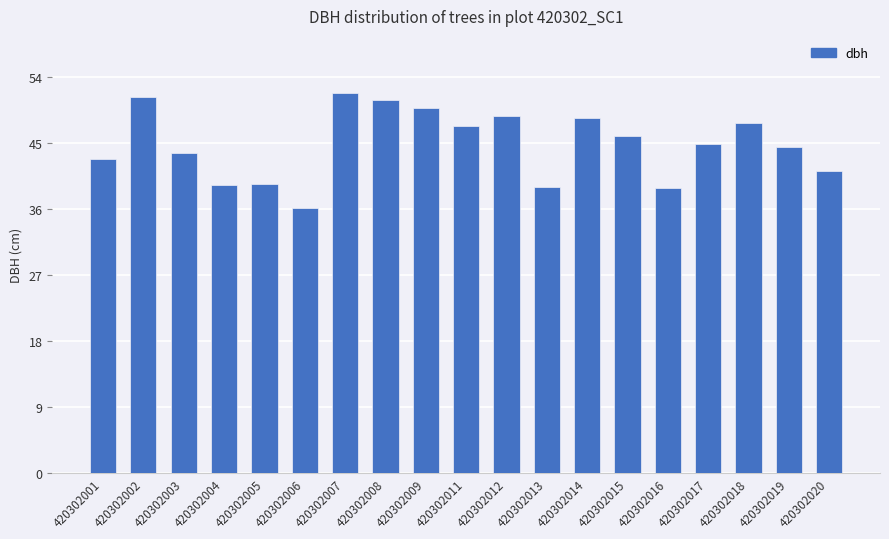

What is the value of the 9th bar from the left?

49.9